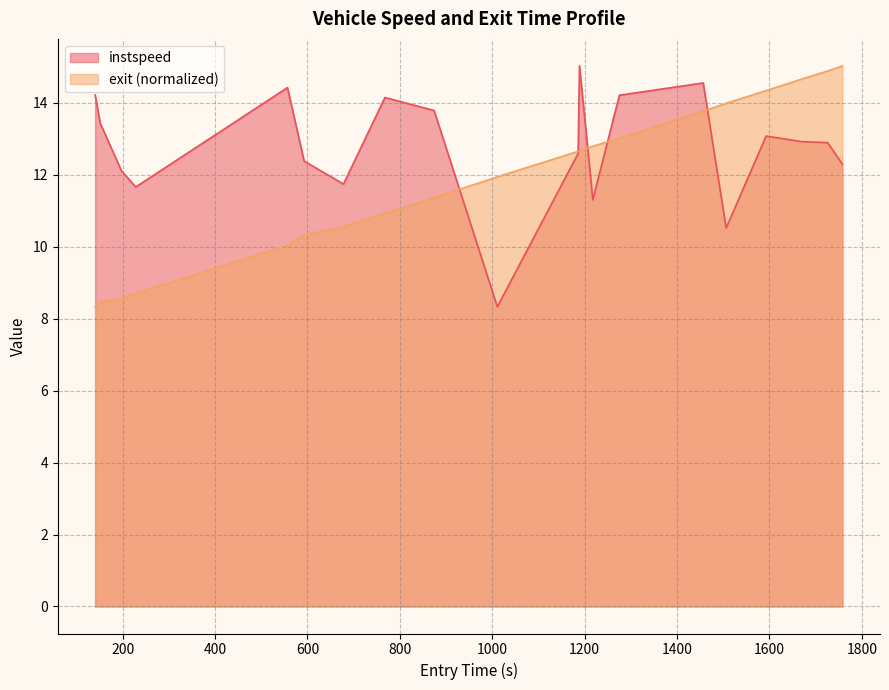

How many interior local valleys does the instspeed series have?

5